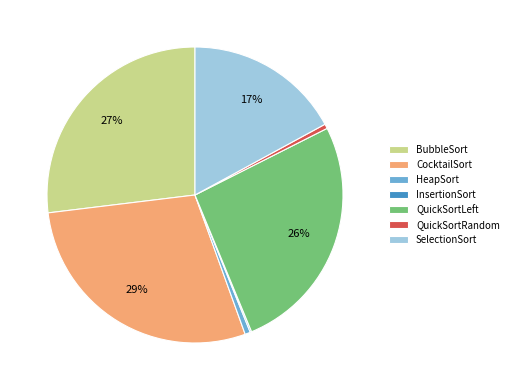

What is the largest slice in the pie chart?

CocktailSort